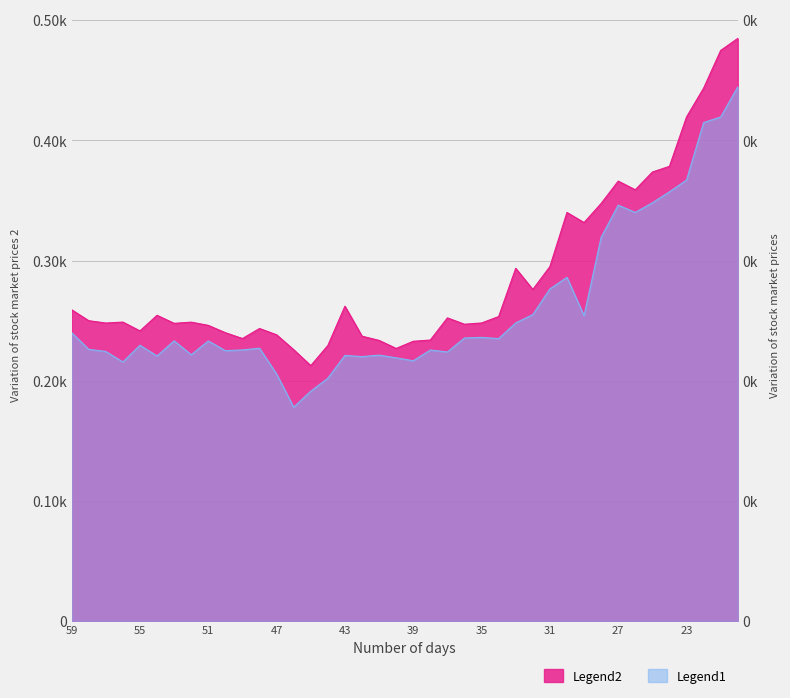

What is the lowest value of the Low series?

177.9